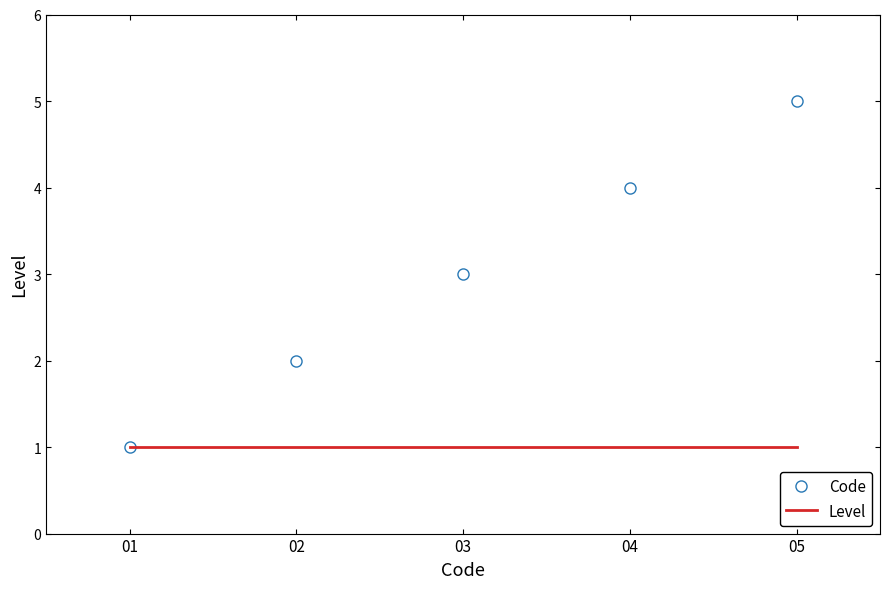

What is the difference between the second highest and second lowest values?

2